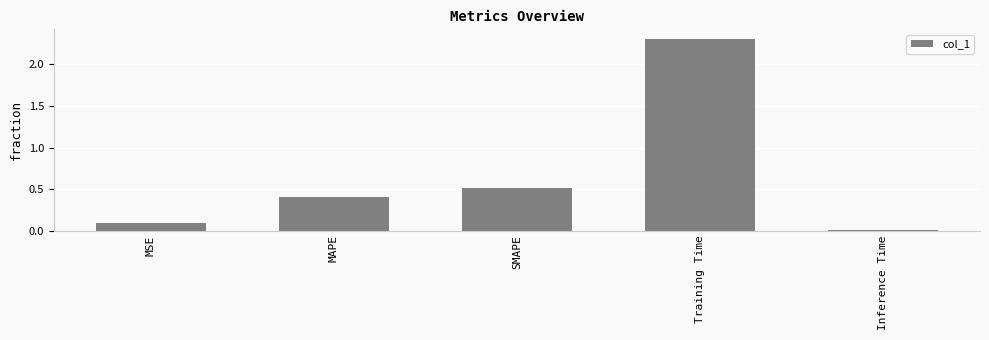

Rank the categories by value from lowest to highest.

Inference Time, MSE, MAPE, SMAPE, Training Time